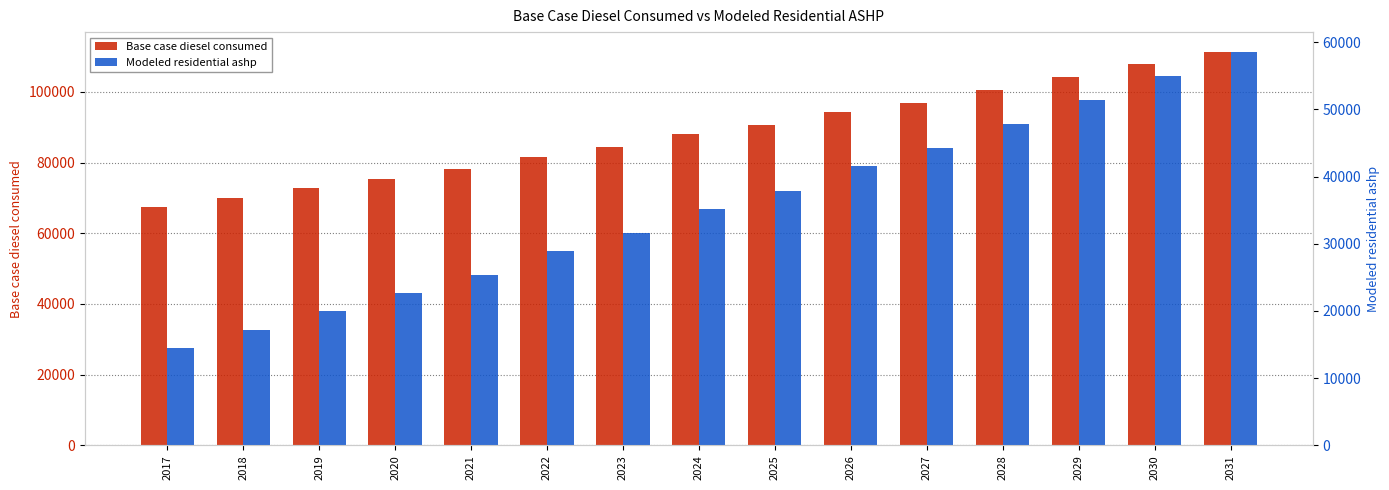

Reading left to right, what are all the values shown in this chart?

Base case diesel consumed: 2017=67314.0	2018=70009.0	2019=72704.1	2020=75399.1	2021=78094.1	2022=81687.5	2023=84382.5	2024=87975.8	2025=90670.9	2026=94264.2	2027=96959.3	2028=100552.6	2029=104146.0	2030=107739.3	2031=111332.7
Modeled residential ashp: 2017=14551.2	2018=17246.2	2019=19941.2	2020=22636.2	2021=25331.3	2022=28924.6	2023=31619.6	2024=35213.0	2025=37908.0	2026=41501.4	2027=44196.4	2028=47789.8	2029=51383.1	2030=54976.5	2031=58569.9